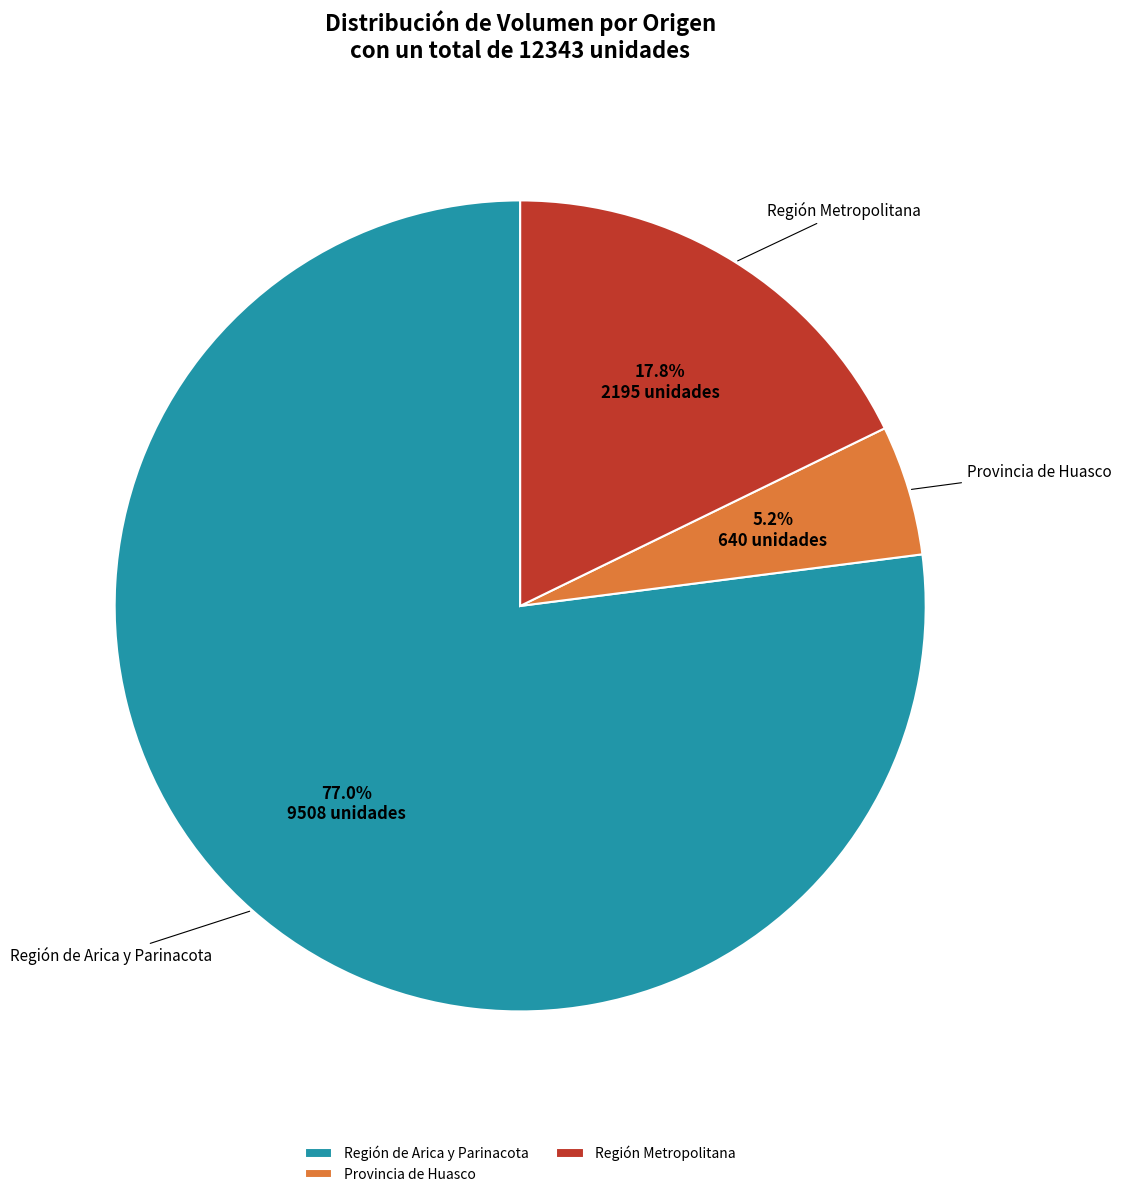

How much of the chart is everything except Región de Arica y Parinacota?

23.0%